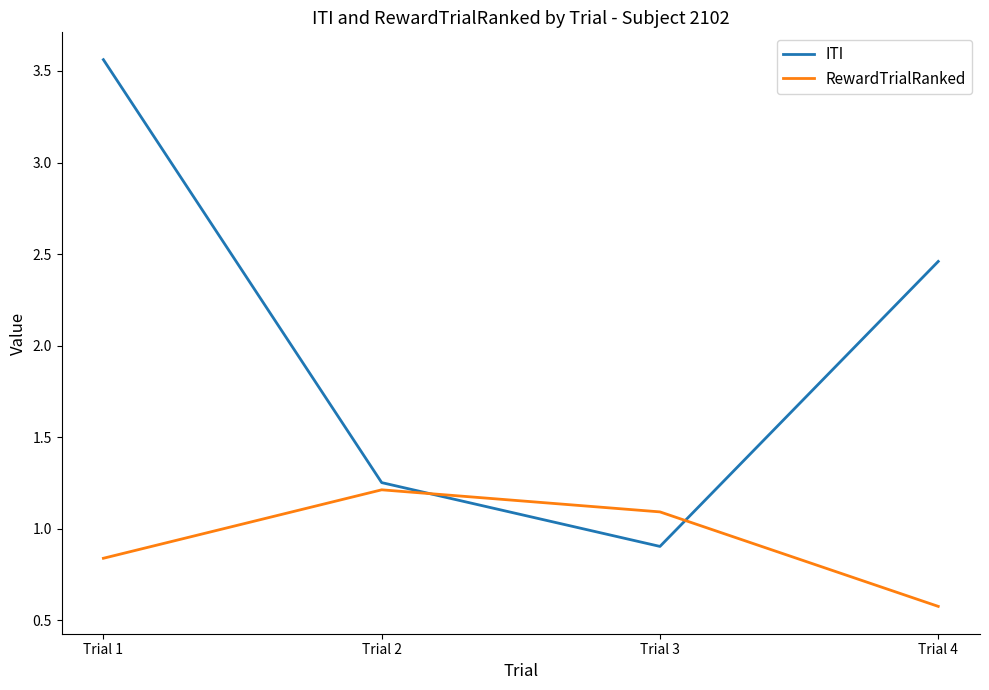

At which label is RewardTrialRanked closest to 0?

Trial 4